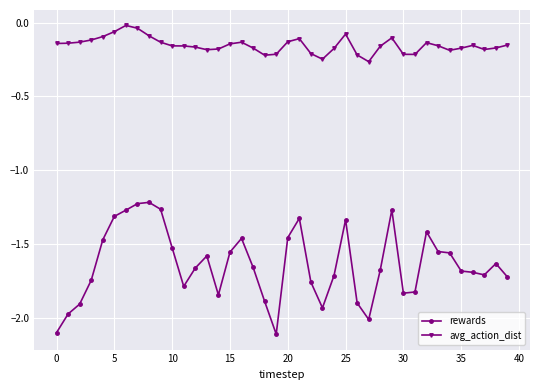

Which series has the largest total across all categories?

avg_action_dist